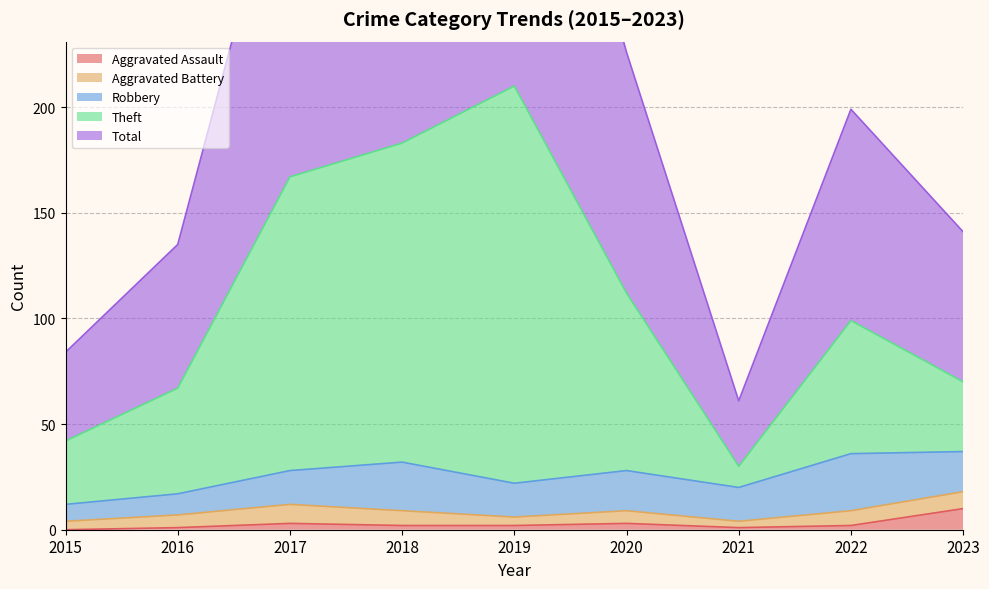

What is the sum of the Aggravated Assault values at 2018 and 2019?

4